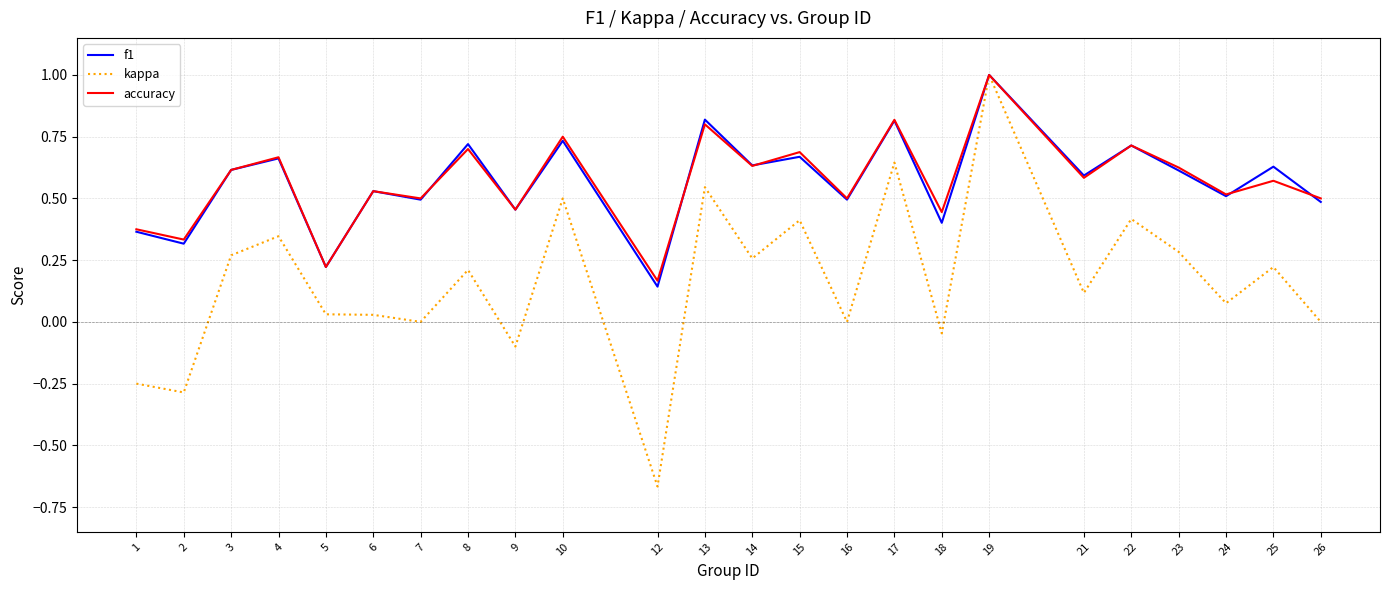

At which category is the sum across all series the highest?

19